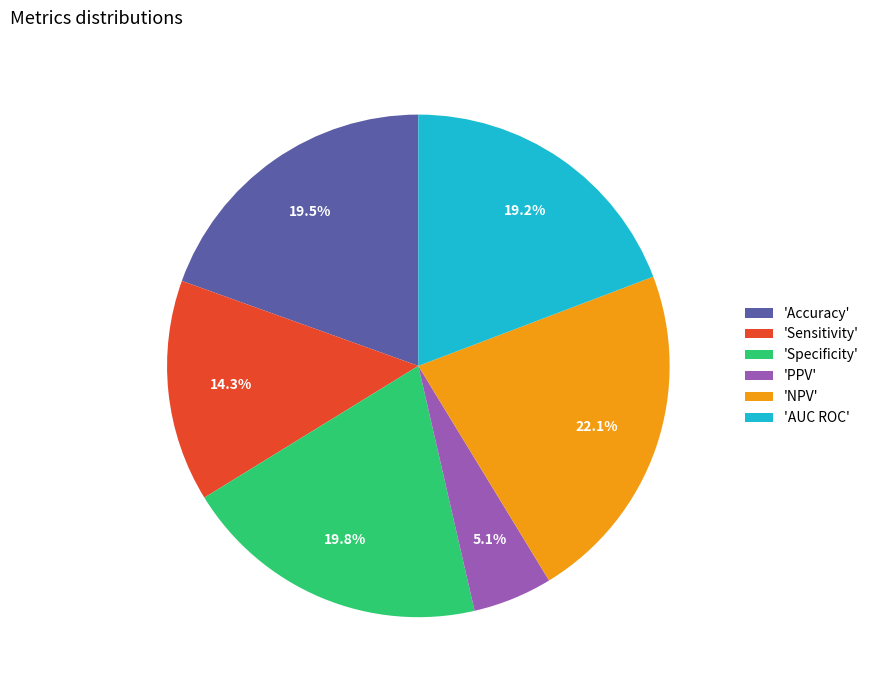

Which slice is the smallest?

'PPV'